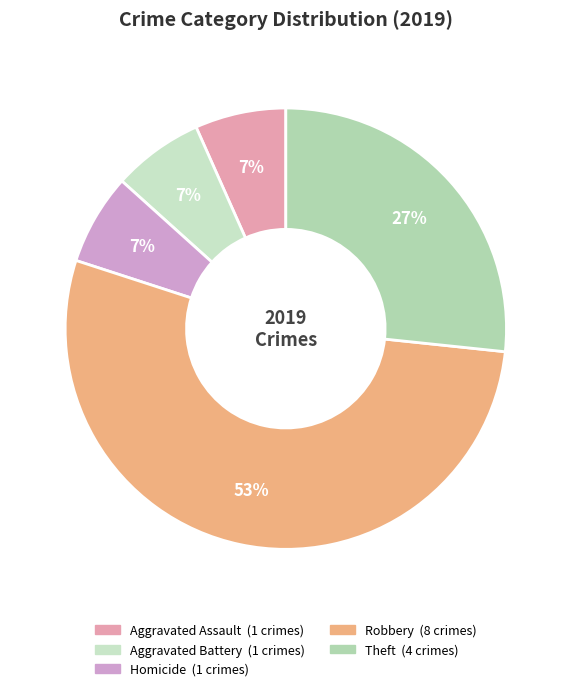

How many segments does this pie chart have?

5